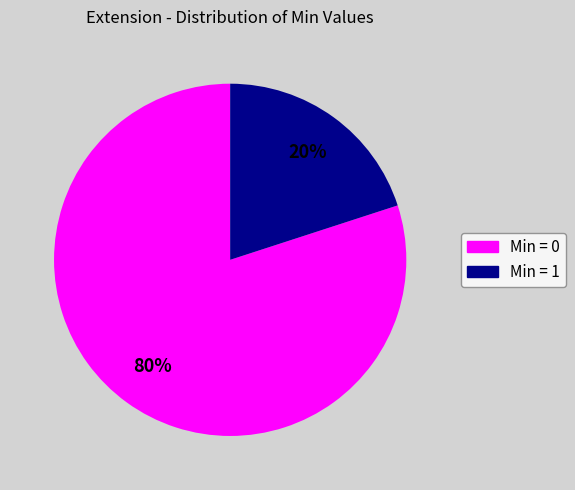

To the nearest percent, what is the difference between the largest and smallest slice percentages?

60%